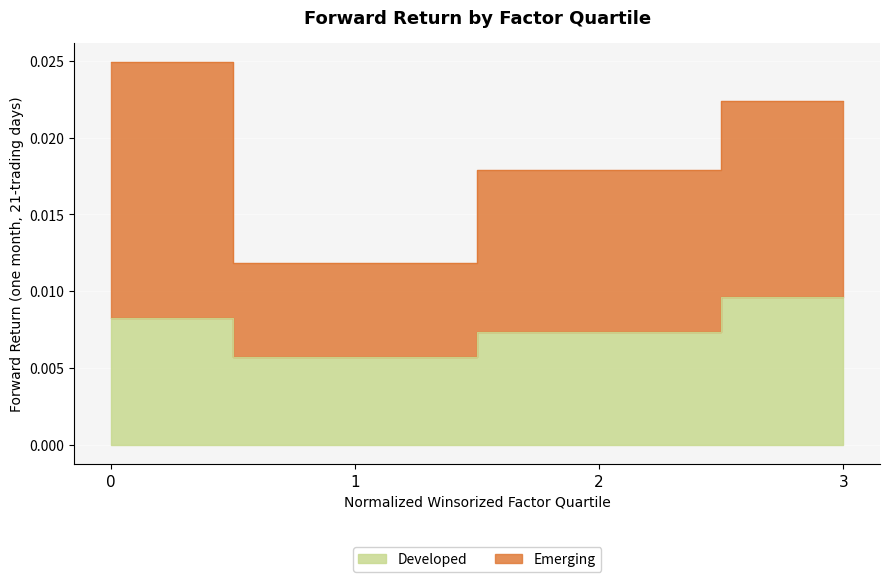

How many lines are shown in the chart?

2